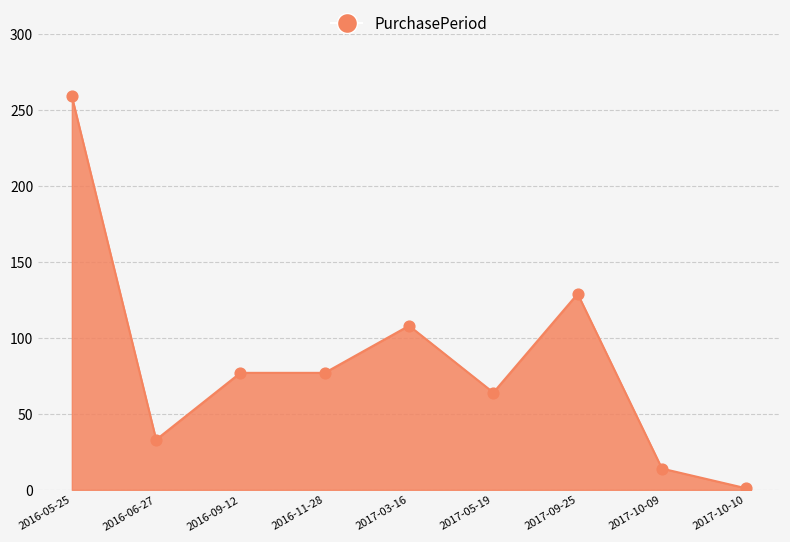

What is the change in value from 2016-06-27 to 2017-10-09?

-19